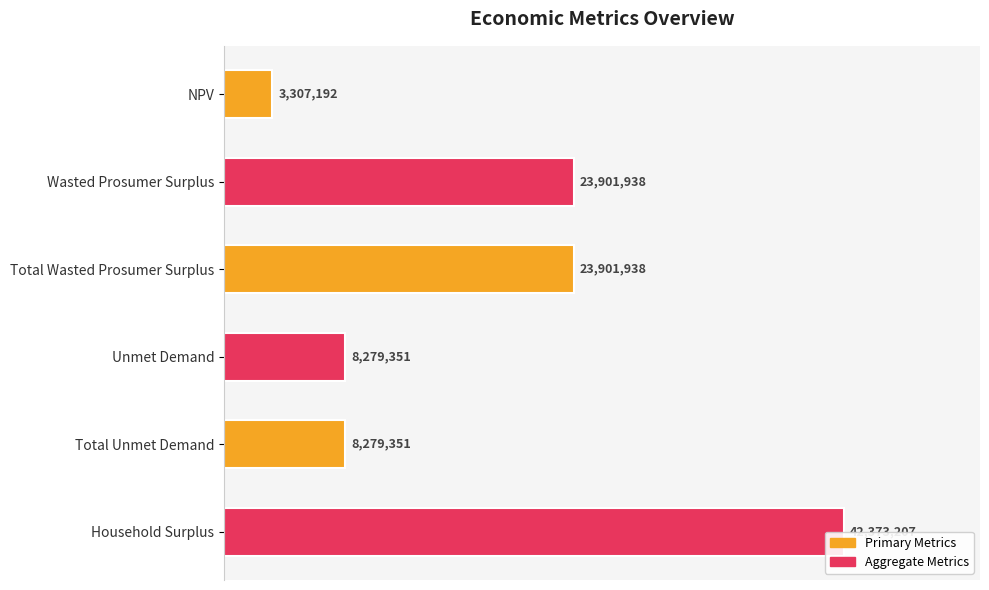

At which label does the data first exceed 23901937?

Wasted Prosumer Surplus